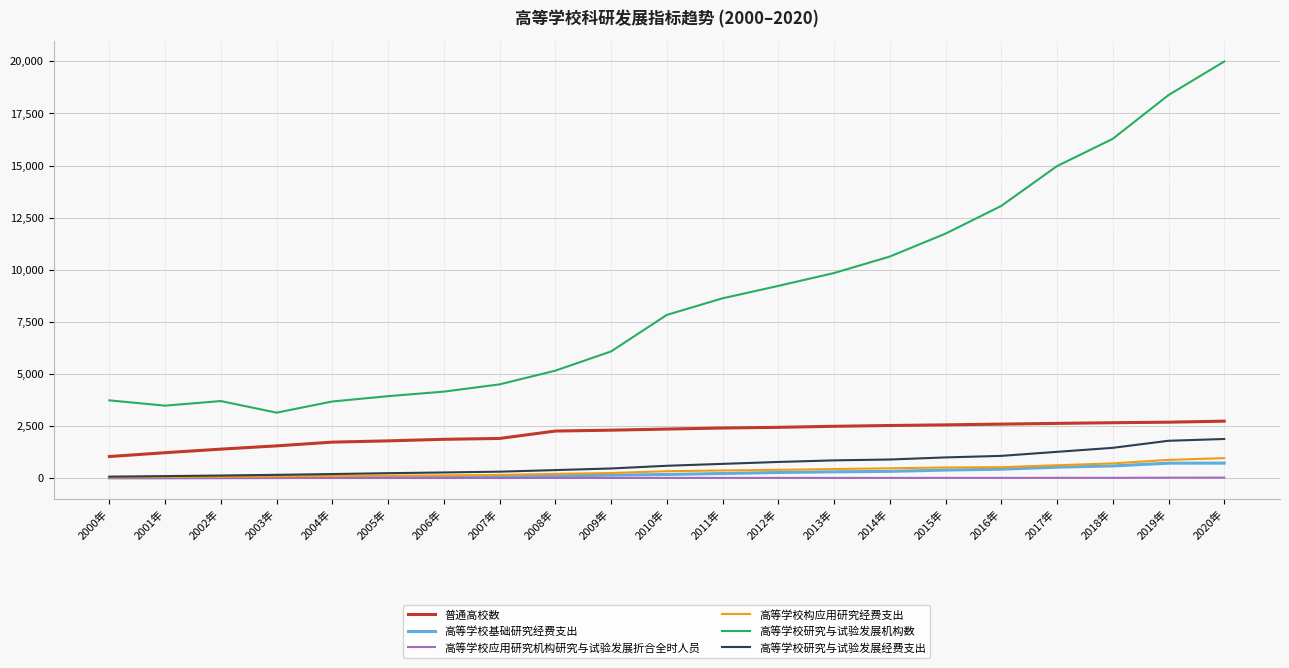

True or false: 高等学校构应用研究经费支出 and 高等学校研究与试验发展机构数 cross at least once.

False